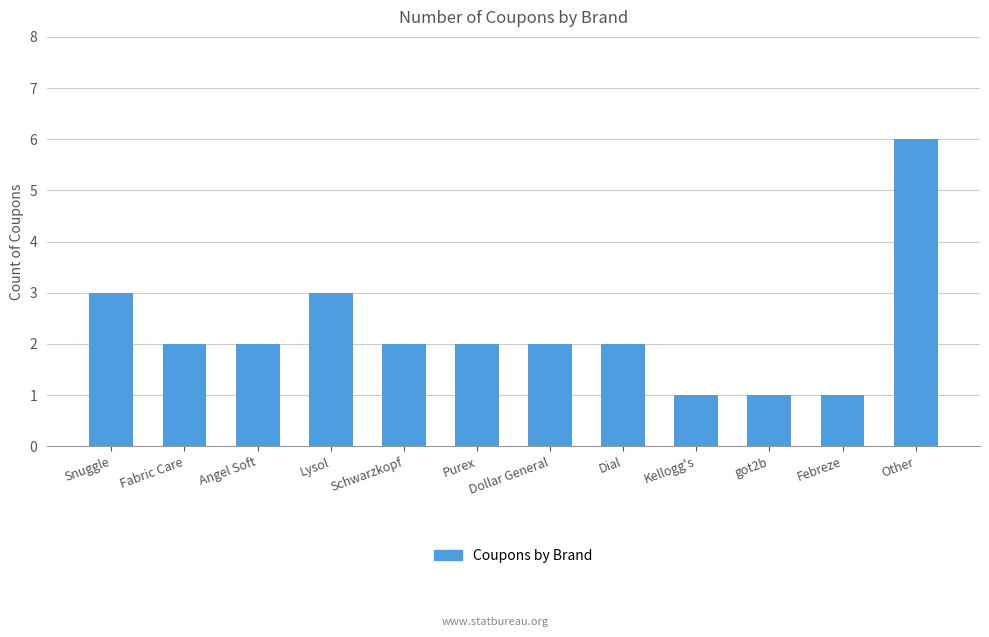

The chart shows a value of 3 at Schwarzkopf. True or false?

False